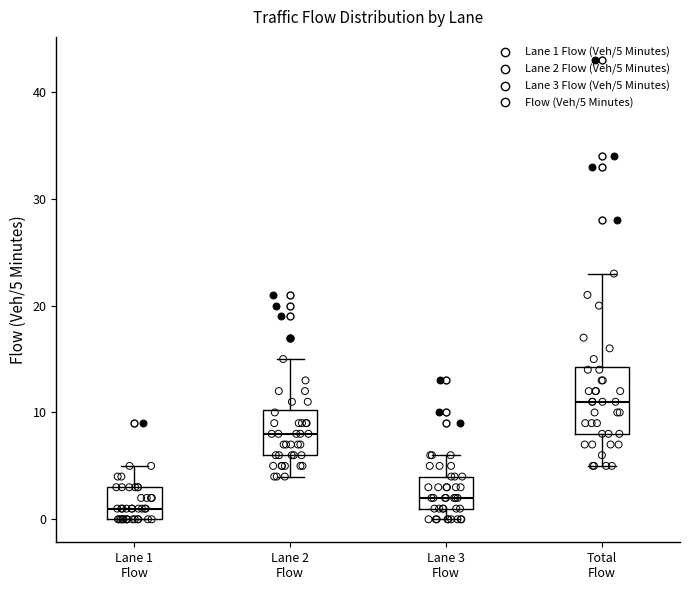

Reading left to right, read every box against the y-axis: the position of its median line, the range the box covers, and the ends of its whiskers. The values are not printed on the chart, so give them approximately, as read against the axis.

Lane 1 Flow: median 1, box 0 to 3, whiskers 0 to 5
Lane 2 Flow: median 8, box 6 to 10, whiskers 4 to 15
Lane 3 Flow: median 2, box 1 to 4, whiskers 0 to 6
Total Flow: median 11, box 8 to 14, whiskers 5 to 23